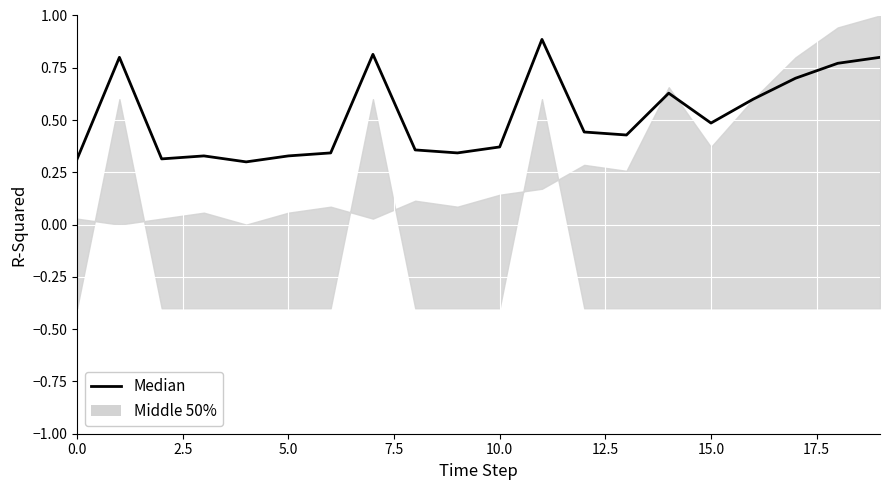

What is the greatest value displayed?

0.9